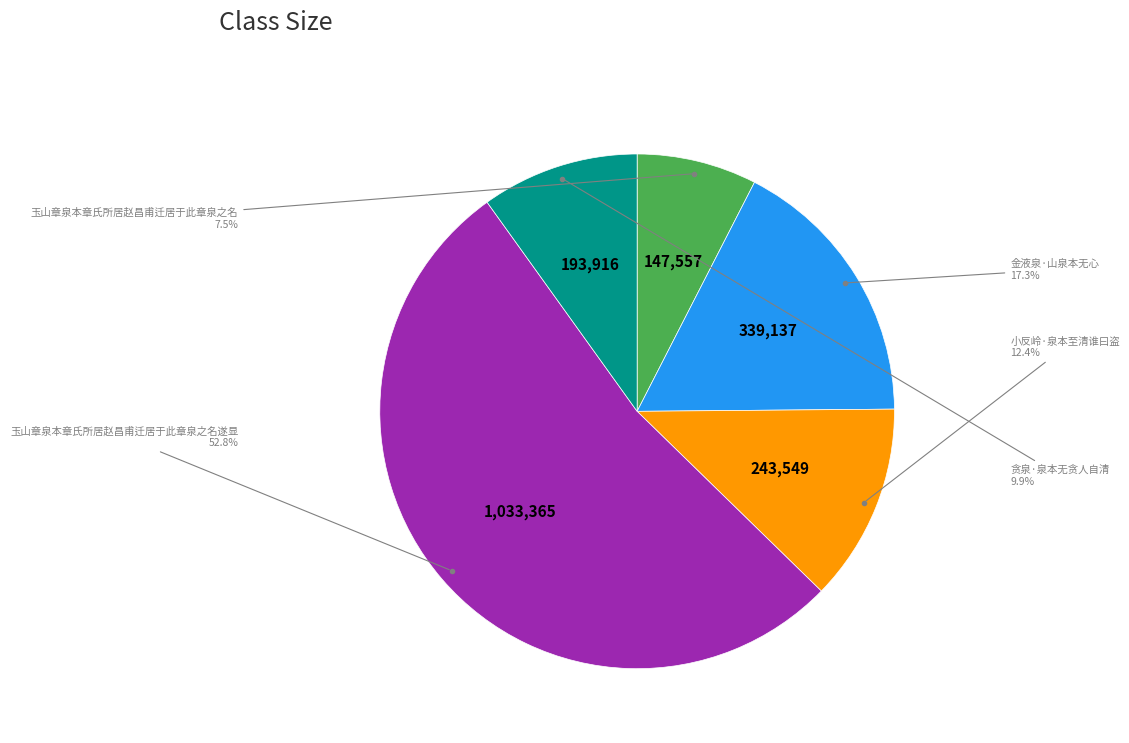

Count the number of slices in the pie.

5